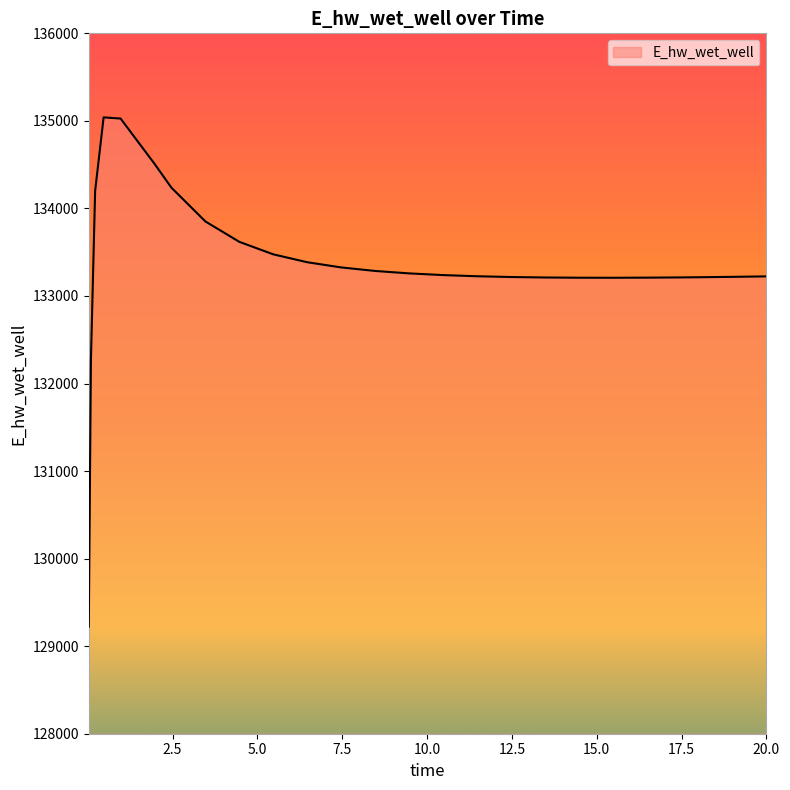

What is the difference between the maximum and minimum values?

5816.3